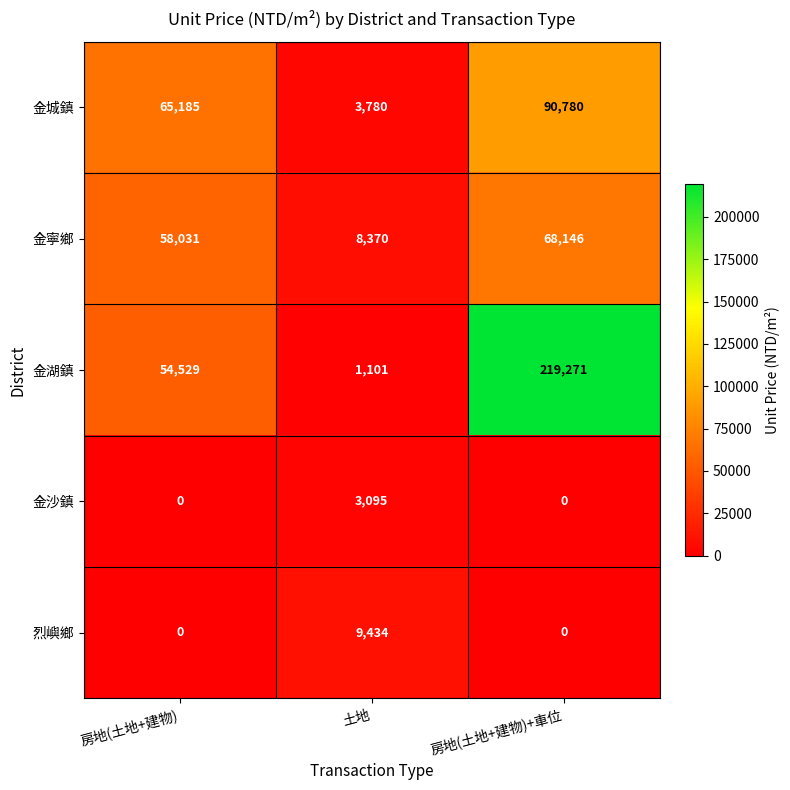

How many categories are shown in the chart?

3